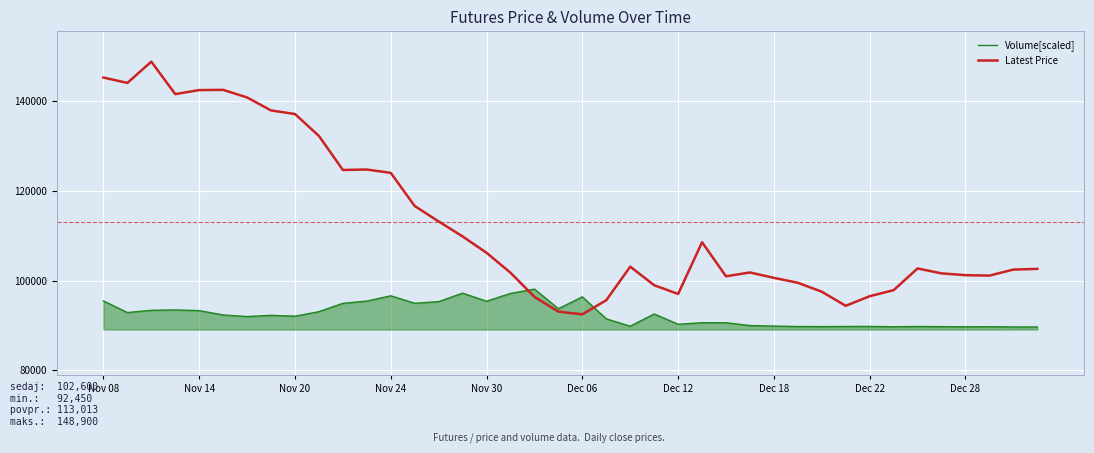

What is the maximum value shown in the chart?

148900.0